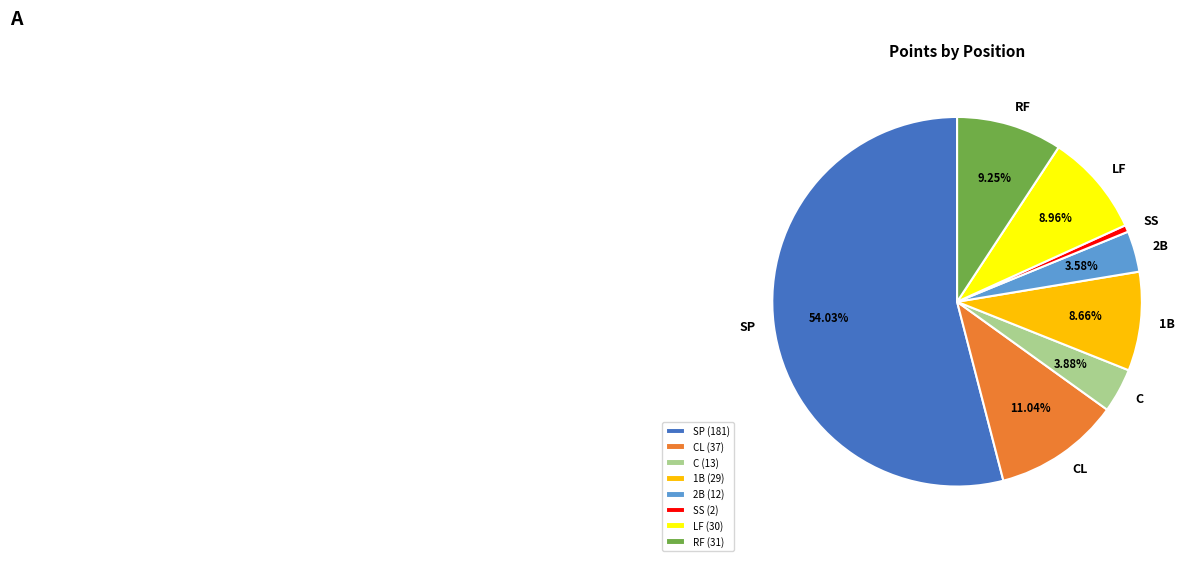

How many segments does this pie chart have?

8